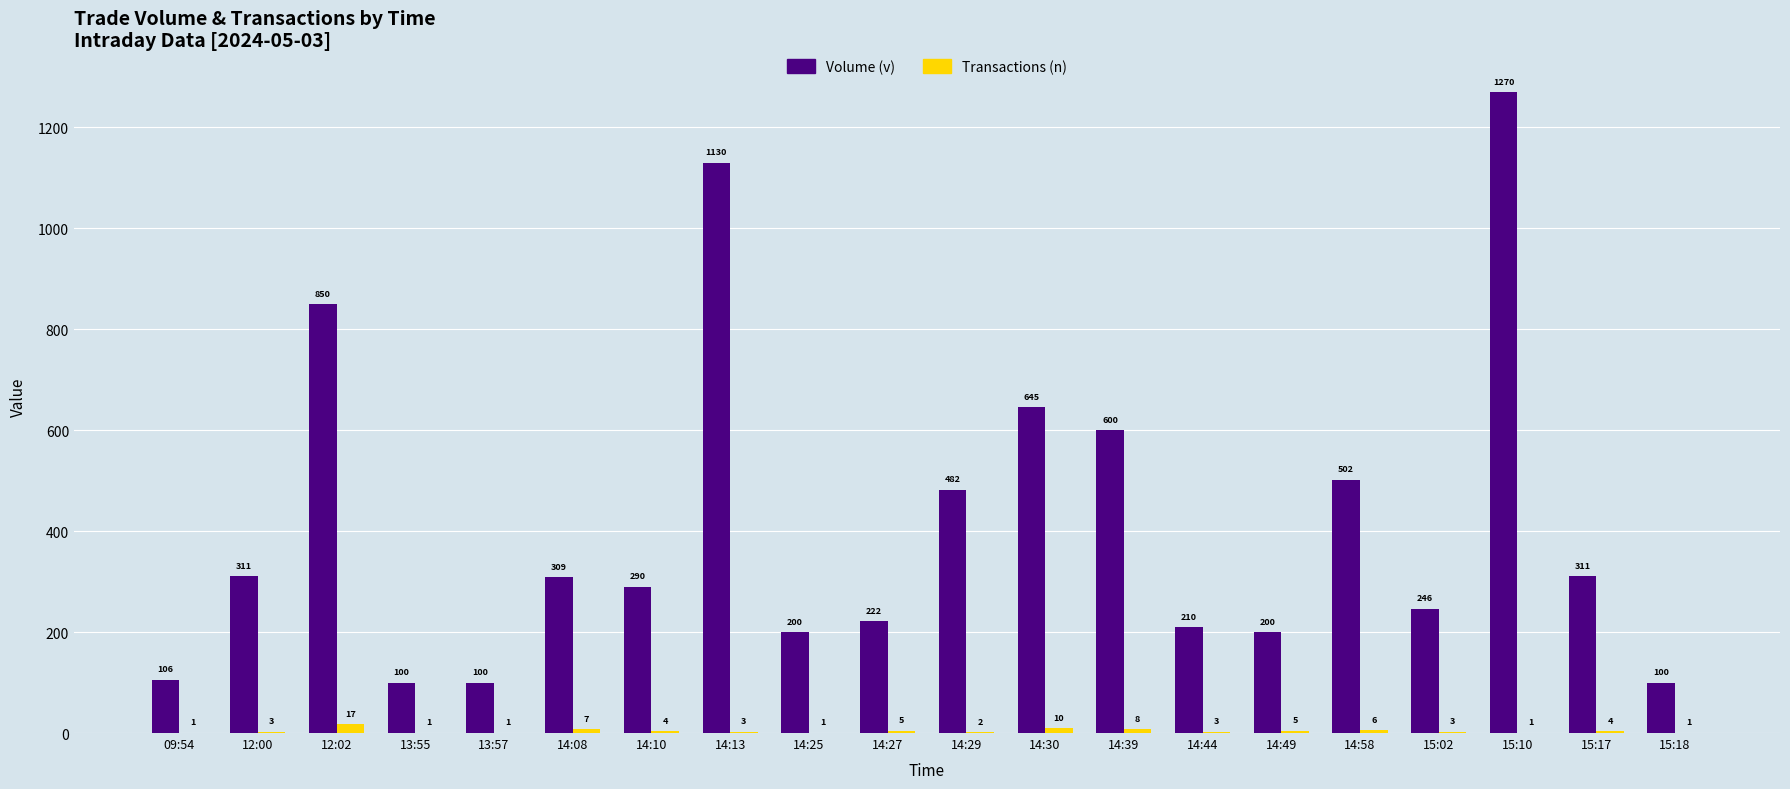

Reading right to left, extract all data points from this chart.

Volume (v): 100	311	1270	246	502	200	210	600	645	482	222	200	1130	290	309	100	100	850	311	106
Transactions (n): 1	4	1	3	6	5	3	8	10	2	5	1	3	4	7	1	1	17	3	1